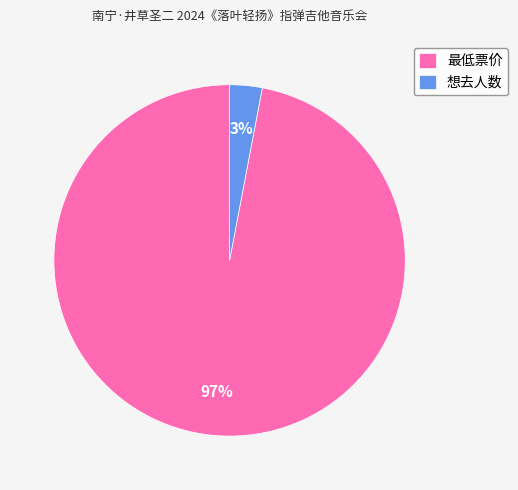

Which has a higher value, 最低票价 or 想去人数?

最低票价